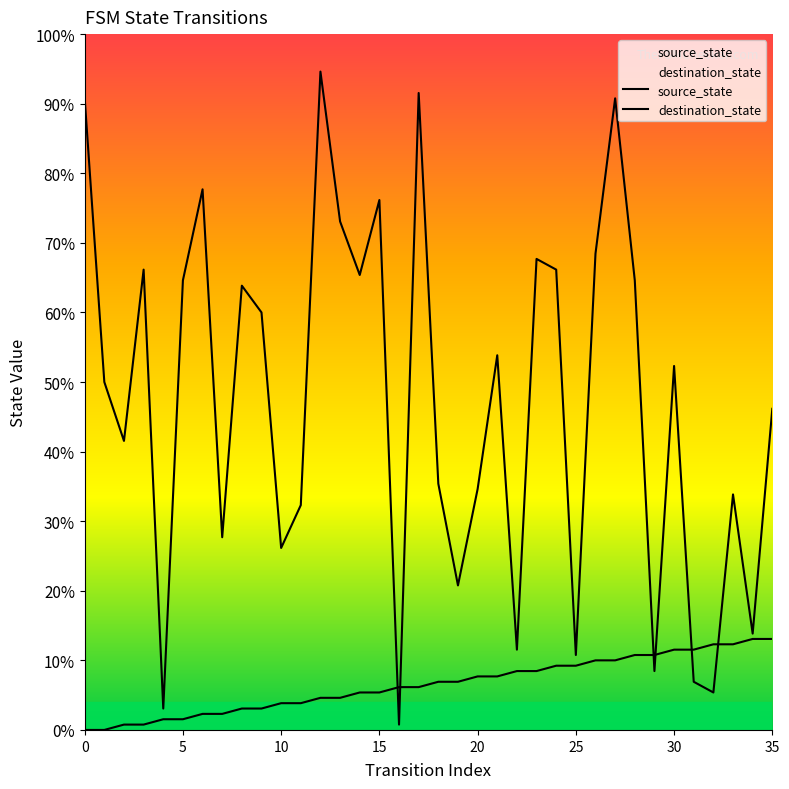

Is the value of source_state at 18 greater than the value of destination_state at 30?

No